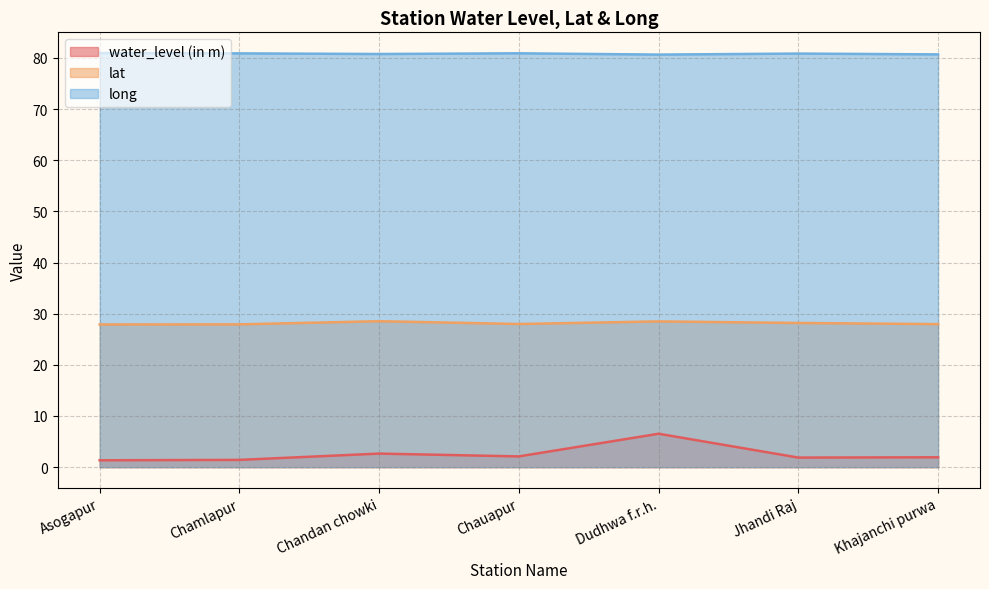

True or false: lat and water_level (in m) cross at least once.

False